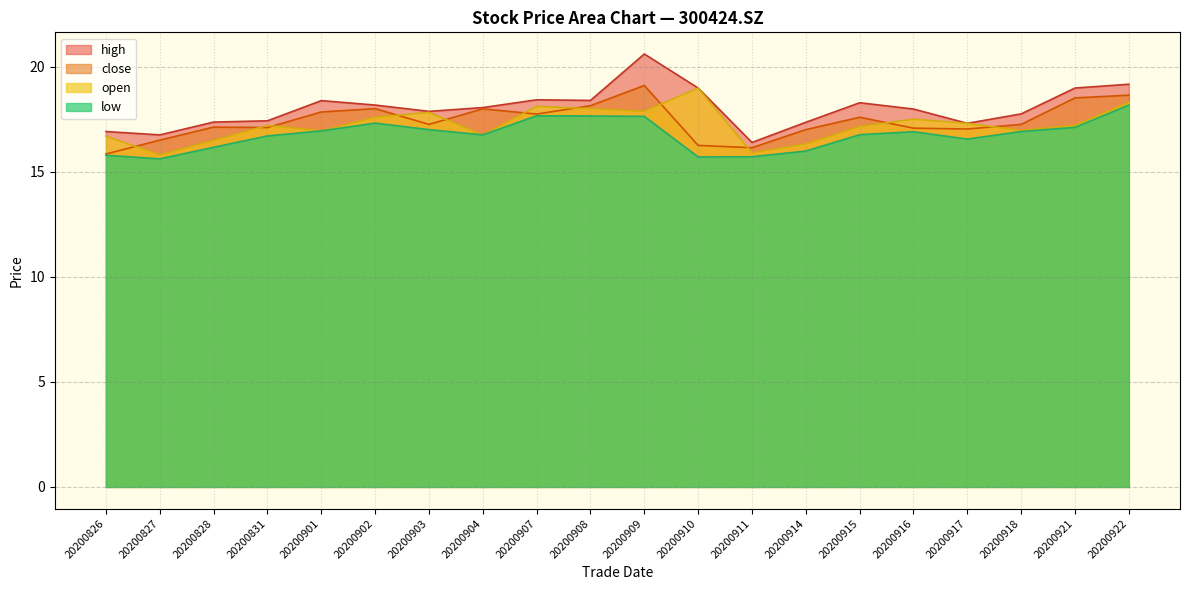

Which series has the largest total across all categories?

high